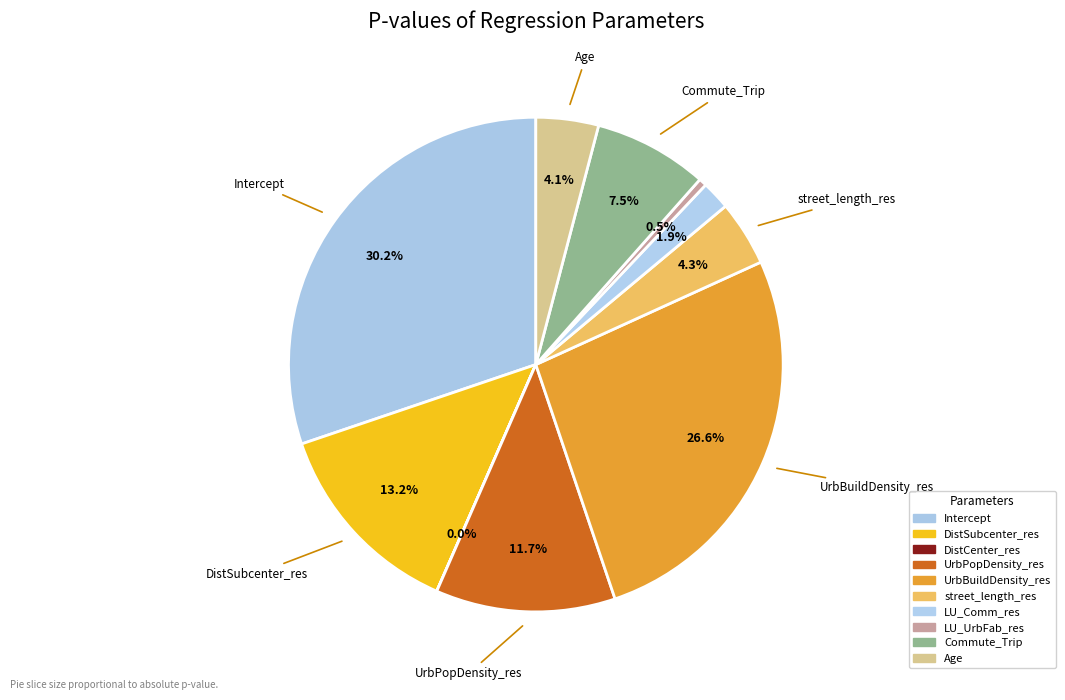

Which slice is the largest?

Intercept